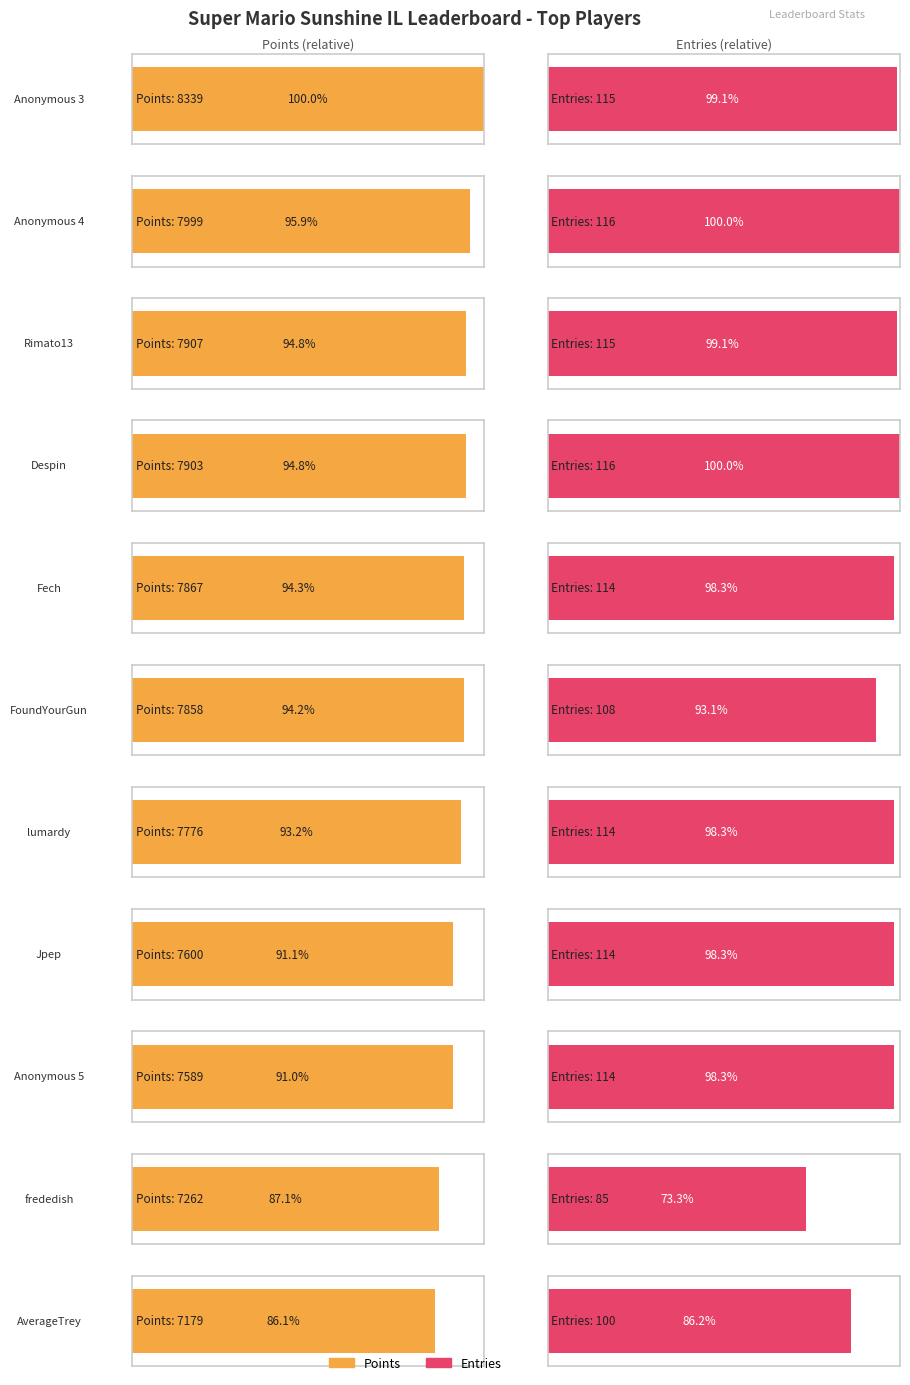

Count the number of categories in the chart.

11